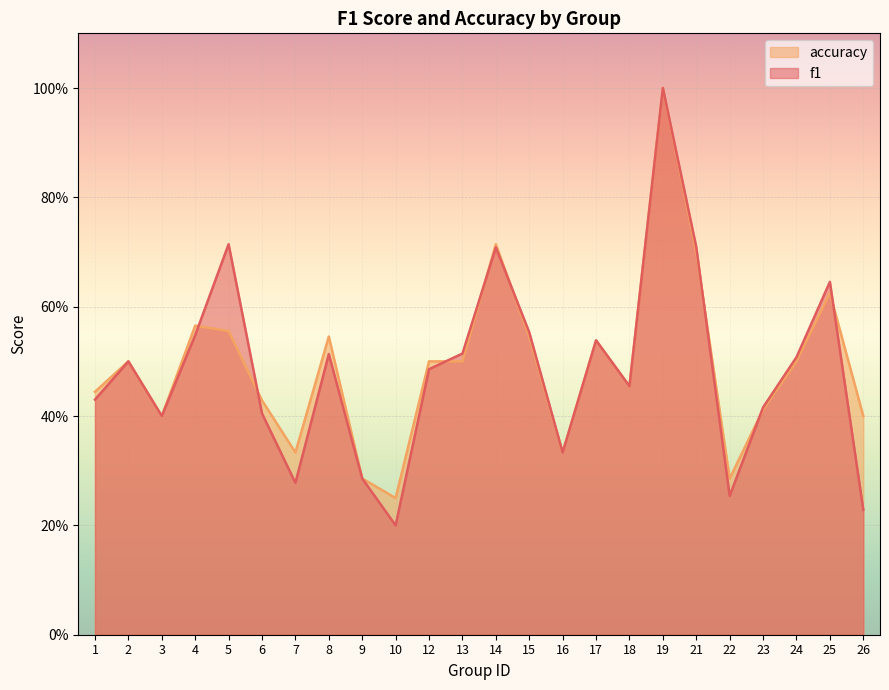

At which label does f1 reach its peak?

19